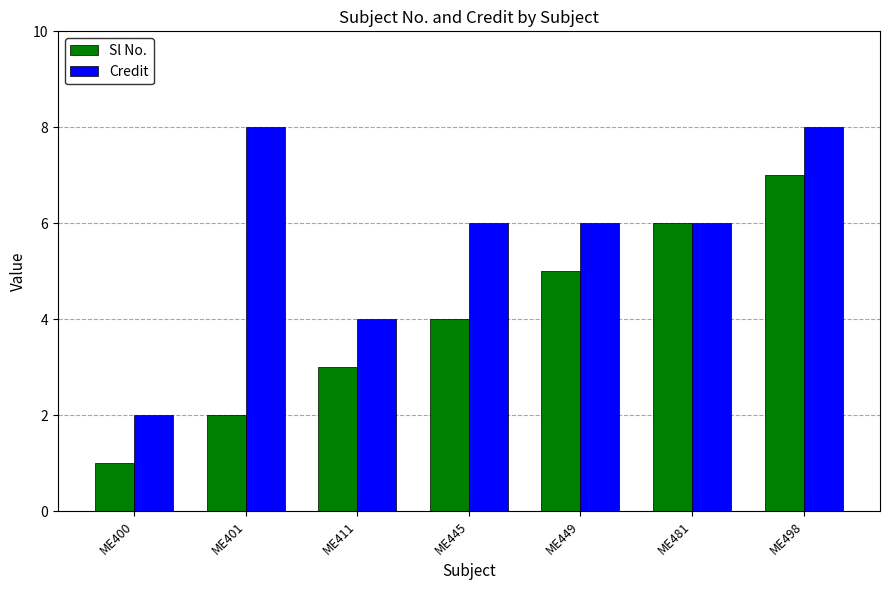

Reading left to right, extract all data points from this chart.

Sl No.: ME400=1	ME401=2	ME411=3	ME445=4	ME449=5	ME481=6	ME498=7
Credit: ME400=2	ME401=8	ME411=4	ME445=6	ME449=6	ME481=6	ME498=8